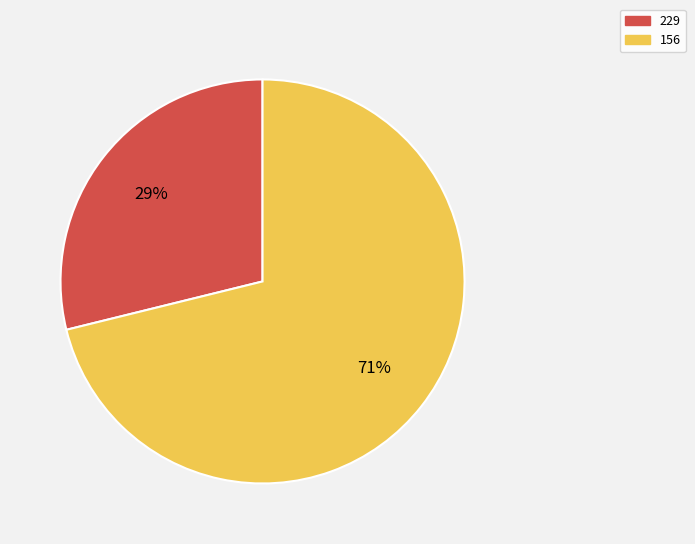

Is it true that 156 is 64% of the pie?

False